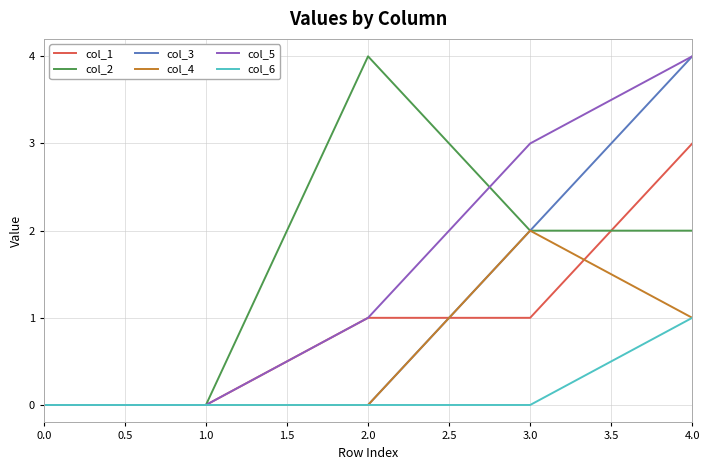

Is it true that col_1 equals 0 at 0.0?

True